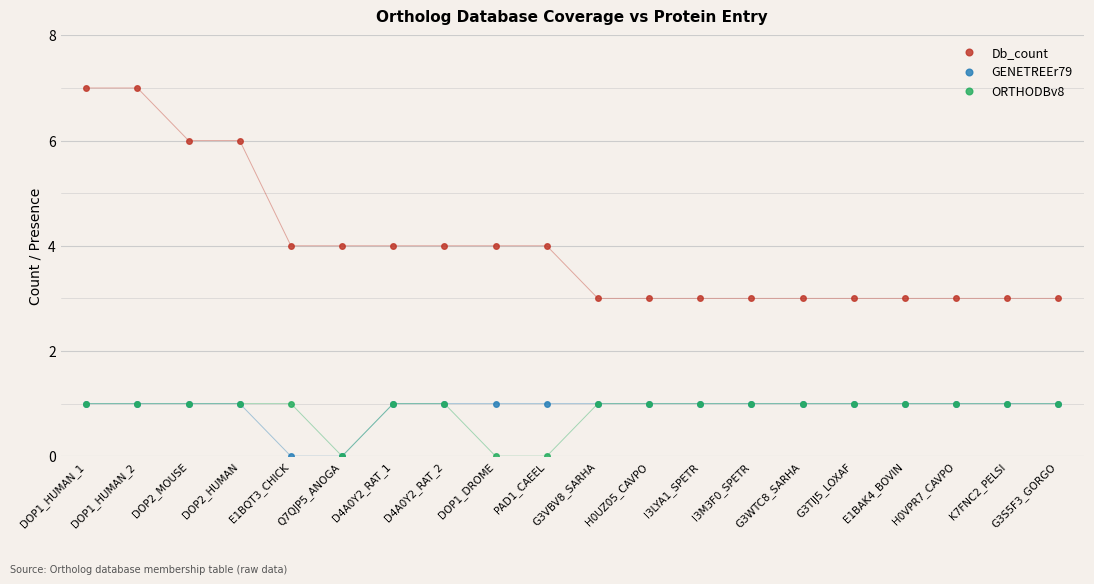

Reading left to right, transcribe all the data shown in this chart.

Db_count: 7	7	6	6	4	4	4	4	4	4	3	3	3	3	3	3	3	3	3	3
GENETREEr79: 1	1	1	1	0	0	1	1	1	1	1	1	1	1	1	1	1	1	1	1
ORTHODBv8: 1	1	1	1	1	0	1	1	0	0	1	1	1	1	1	1	1	1	1	1